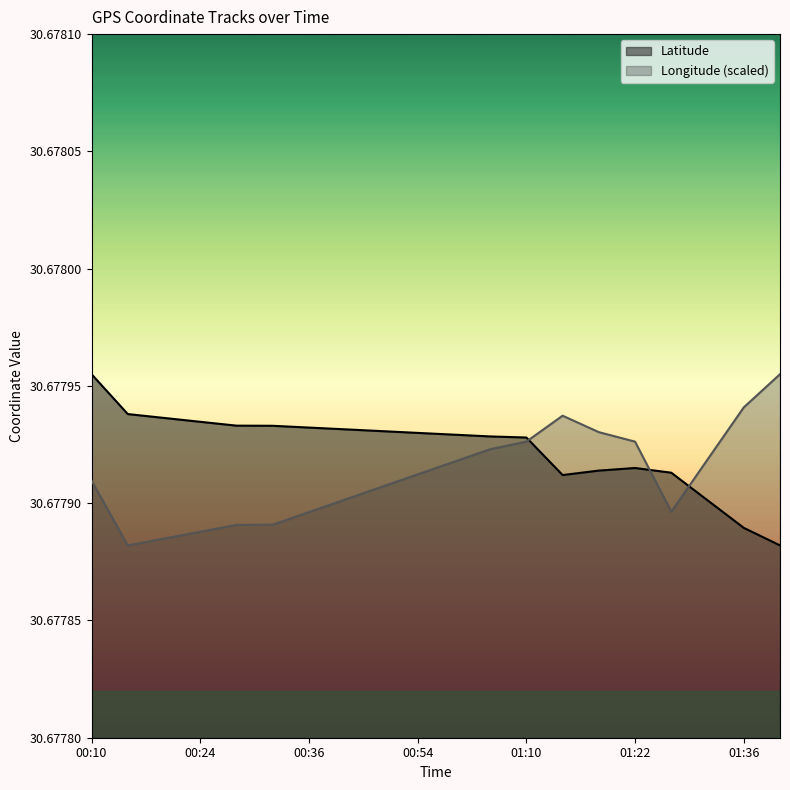

True or false: Latitude and Longitude intersect in this chart.

True